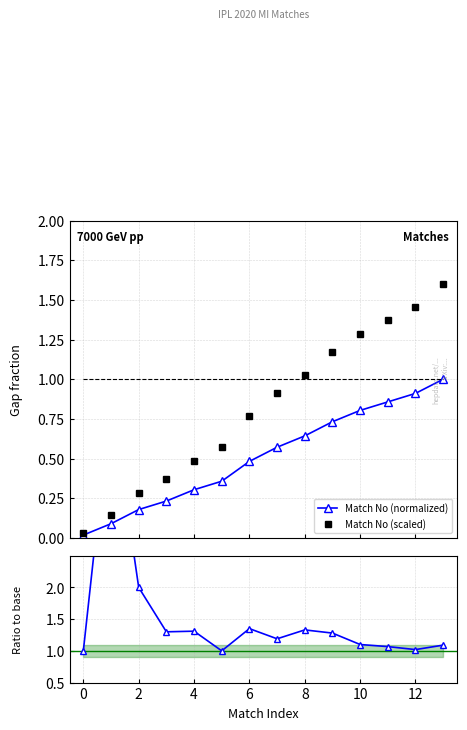

At how many categories does at least one series exceed 1?

12